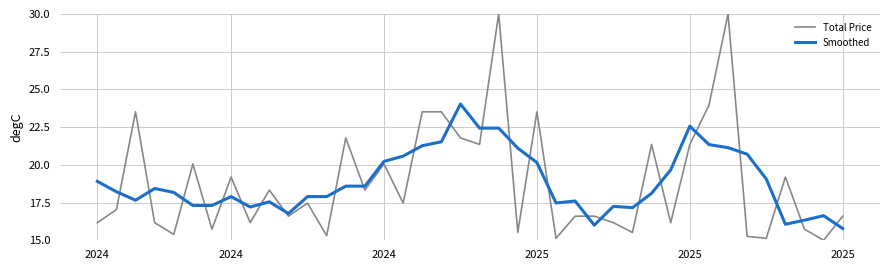

Rank the series by their maximum value, from lowest to highest.

Smoothed, Total Price